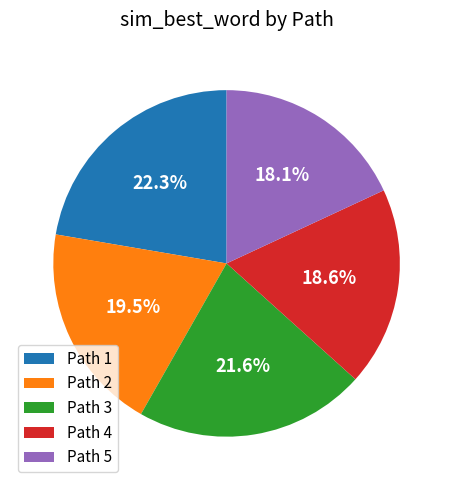

To the nearest percent, what is the difference between the largest and smallest slice percentages?

4%